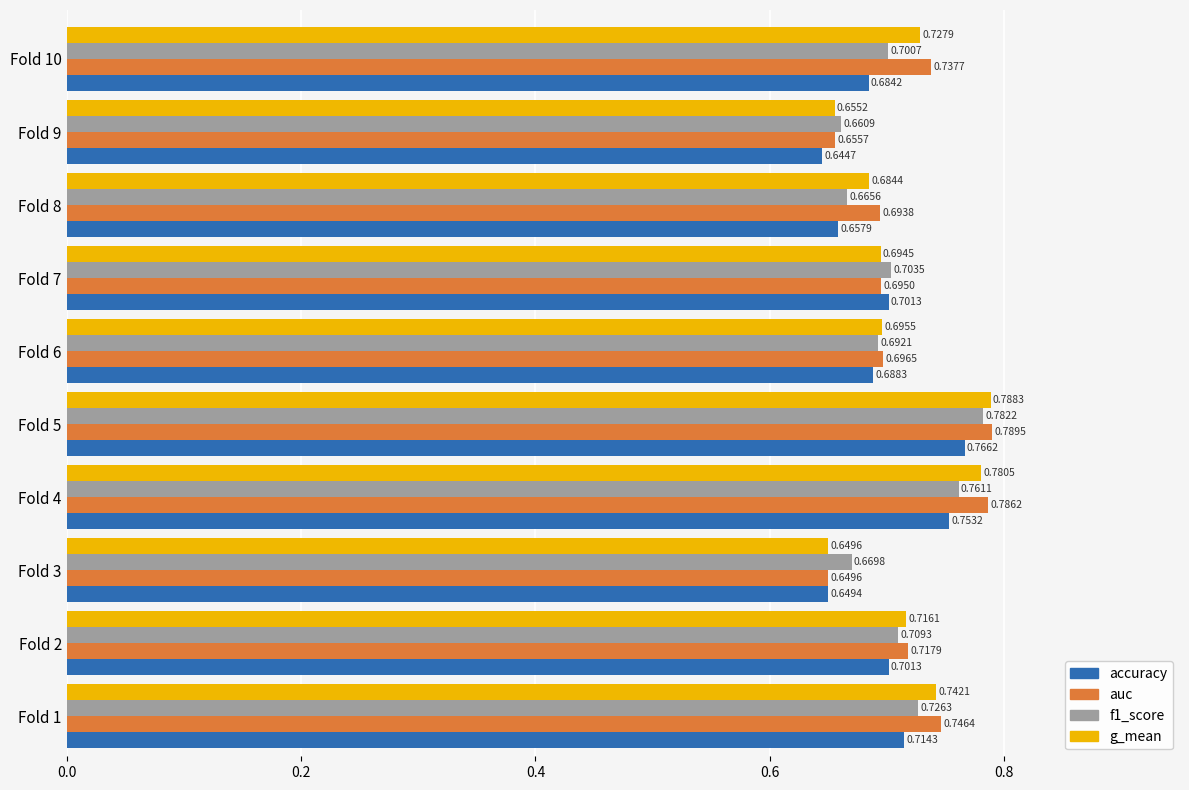

Rank the categories by g_mean value from lowest to highest.

Fold 3, Fold 9, Fold 8, Fold 7, Fold 6, Fold 2, Fold 10, Fold 1, Fold 4, Fold 5